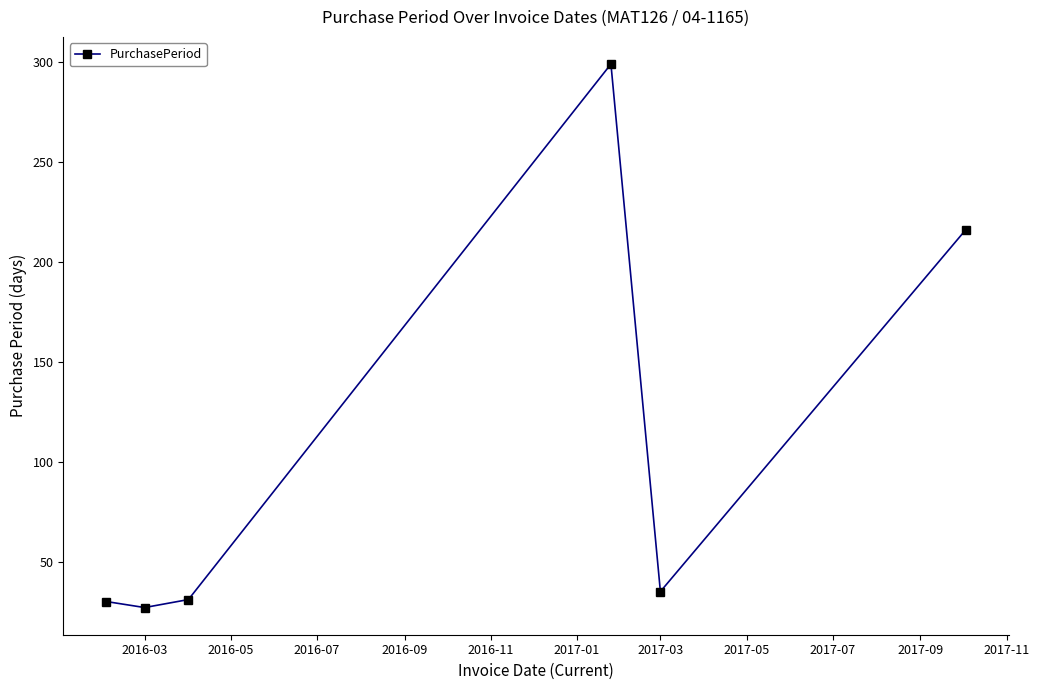

What is the average value?

106